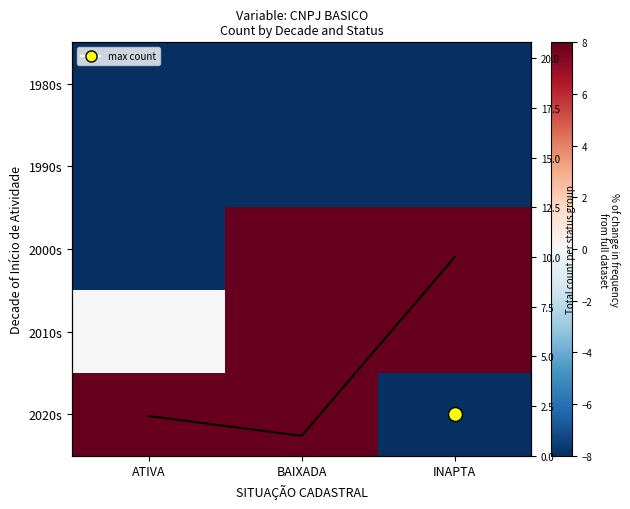

Which series changed the most between ATIVA and INAPTA?

2020s